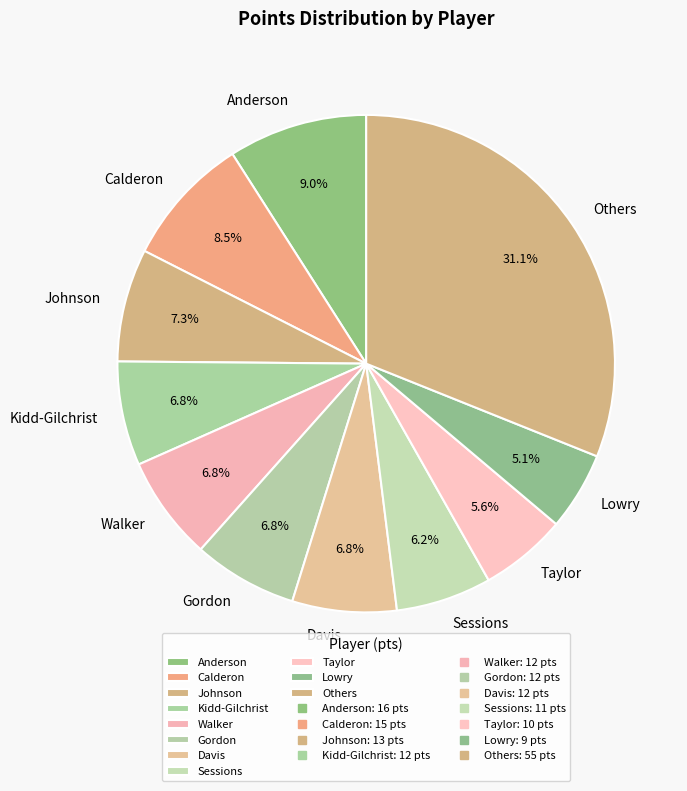

Is Sessions the majority of the pie?

No